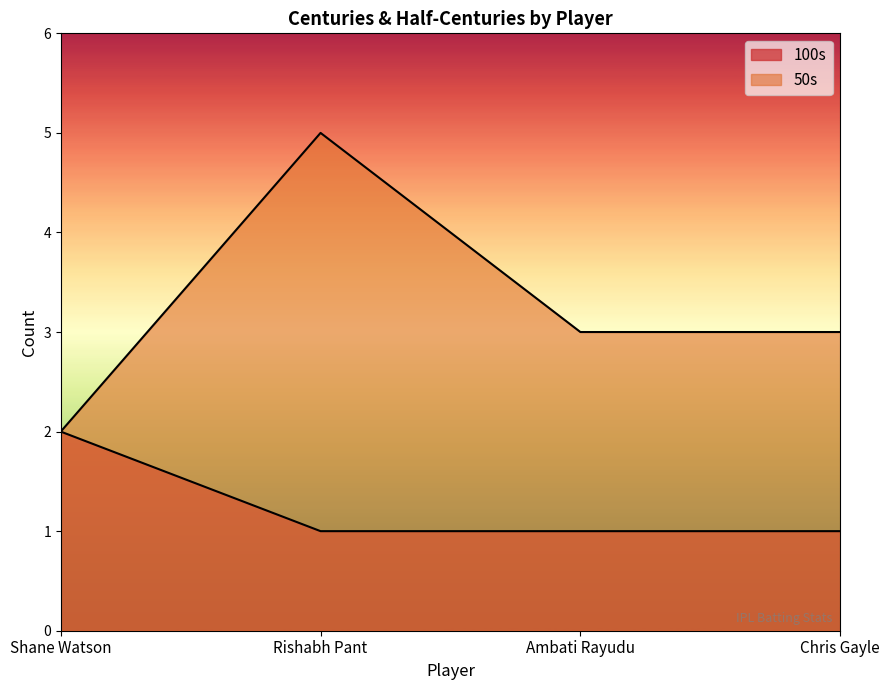

What is the sum of the 100s values at Ambati Rayudu and Chris Gayle?

2